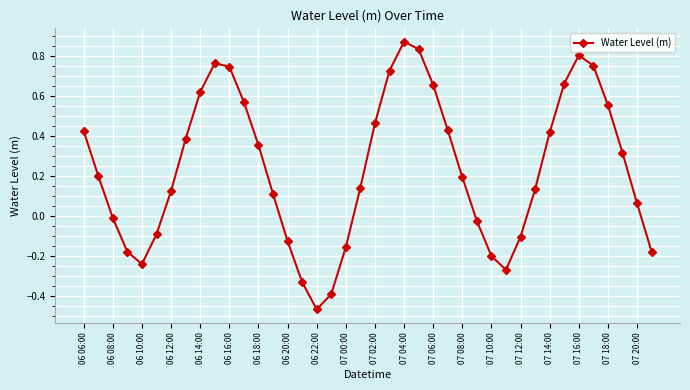

How many points are higher than both their immediate neighbors (excluding endpoints)?

3